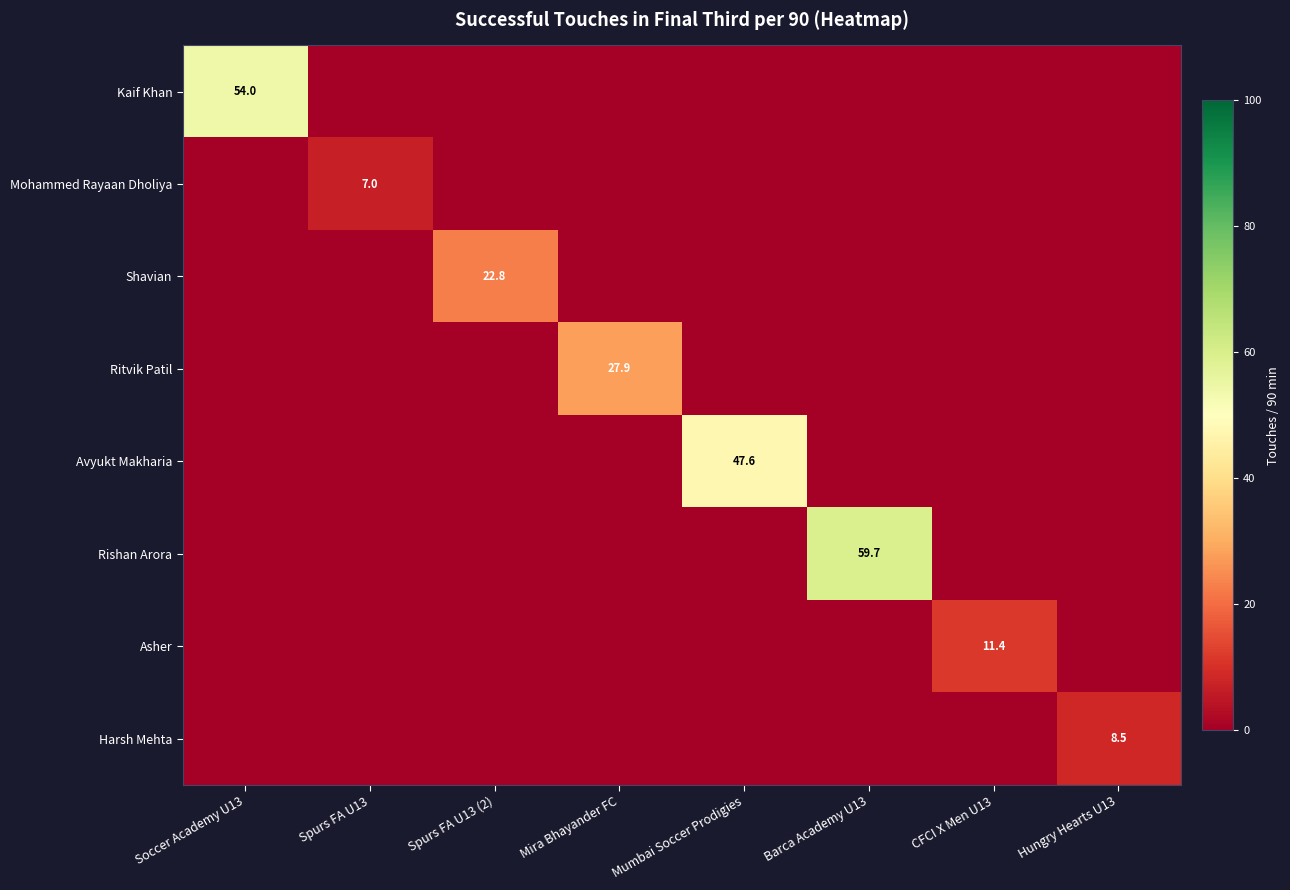

Which category has the lowest value across all series?

Spurs FA U13